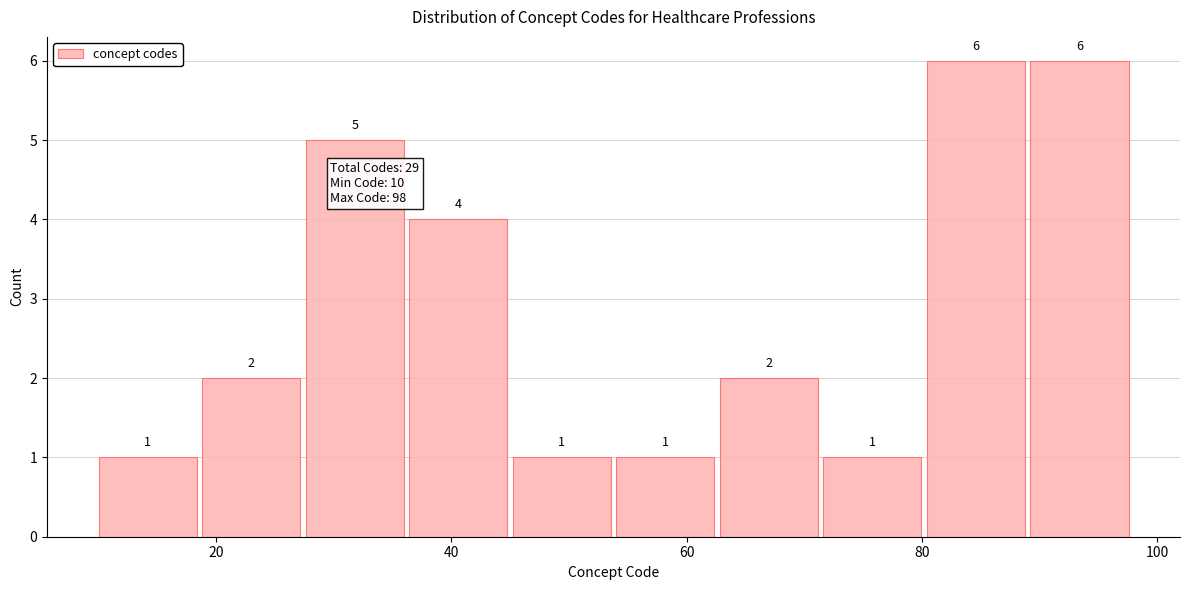

Reading left to right, transcribe this chart: for each bar, give the range it covers on the x-axis and its height. The bar edges are not printed on the chart, so give them approximately, as read against the axis.

10.0 to 18.8: 1
18.8 to 27.6: 2
27.6 to 36.4: 5
36.4 to 45.2: 4
45.2 to 54.0: 1
54.0 to 62.8: 1
62.8 to 71.6: 2
71.6 to 80.4: 1
80.4 to 89.2: 6
89.2 to 98.0: 6